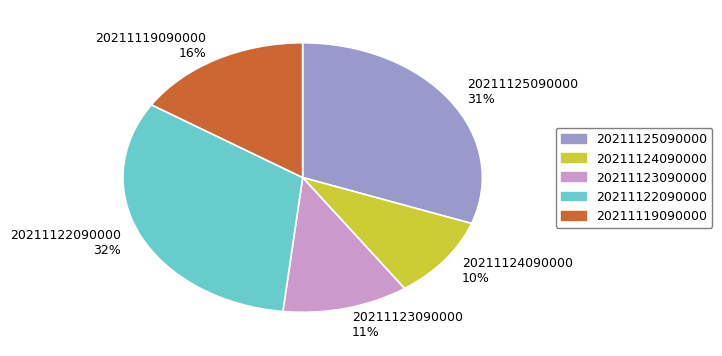

The 20211124090000 slice represents 3% of the pie. True or false?

False